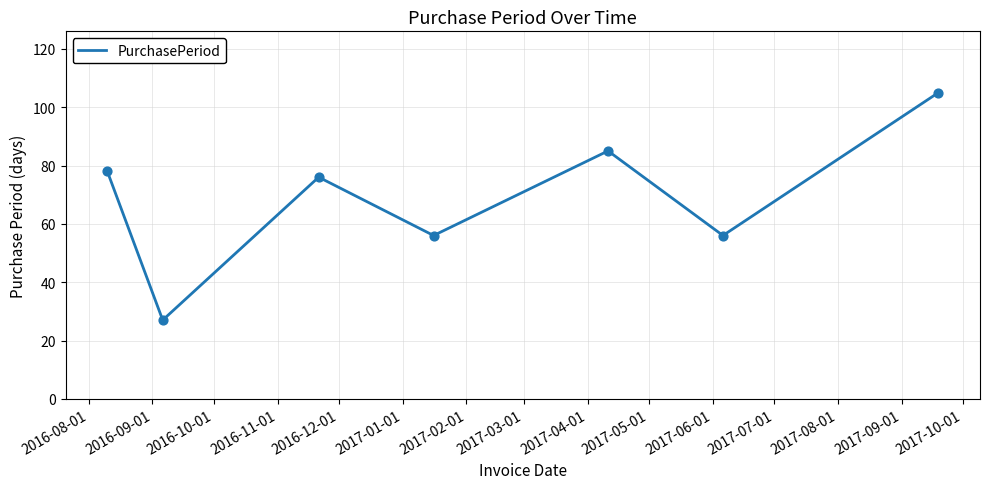

What is the average value?

69